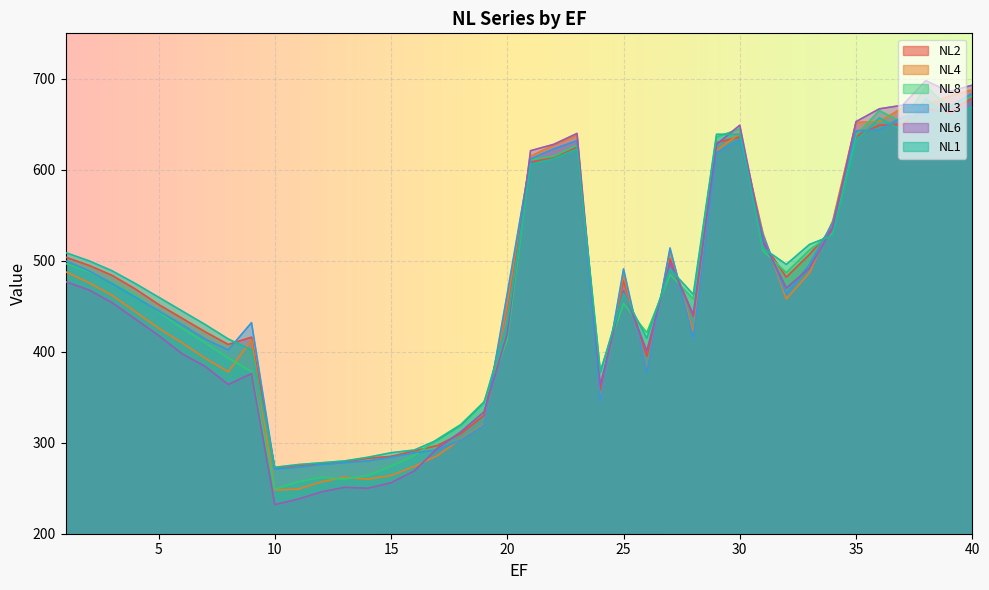

Which series has the largest total across all categories?

NL1